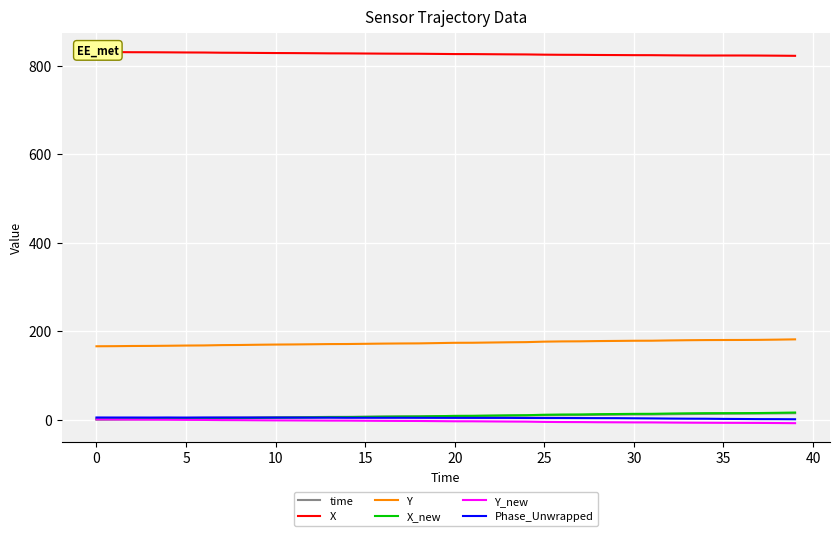

True or false: time and Y intersect in this chart.

False